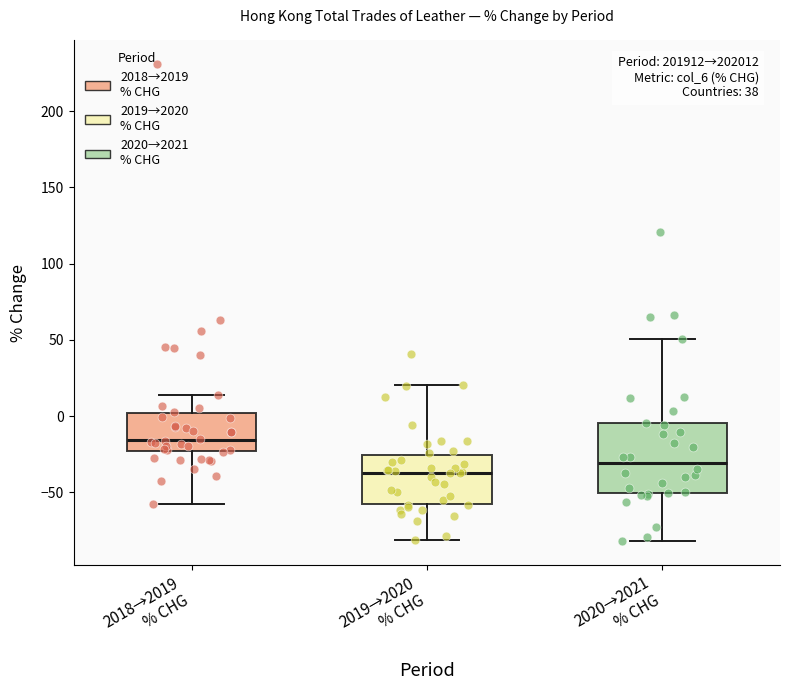

Reading left to right, read every box against the y-axis: the position of its median line, the range the box covers, and the ends of its whiskers. The values are not printed on the chart, so give them approximately, as read against the axis.

2018→2019 % CHG: median -15, box -25 to 0, whiskers -60 to 15
2019→2020 % CHG: median -35, box -55 to -25, whiskers -80 to 20
2020→2021 % CHG: median -30, box -50 to -5, whiskers -80 to 50